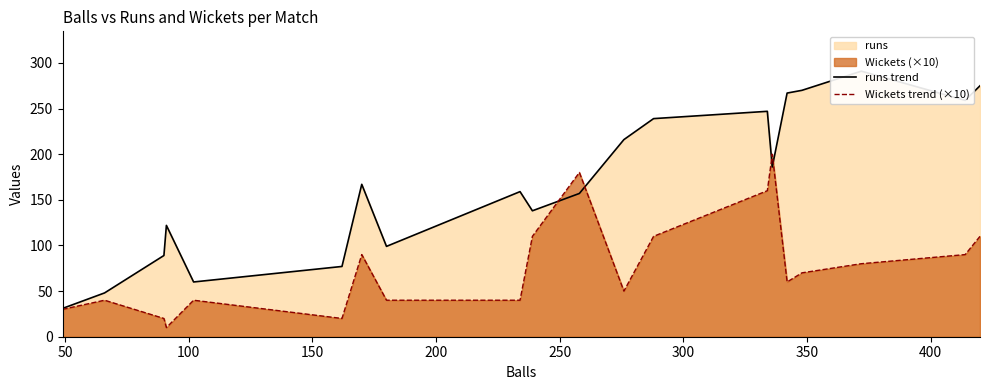

What is the maximum value for Wickets trend (×10)?

200